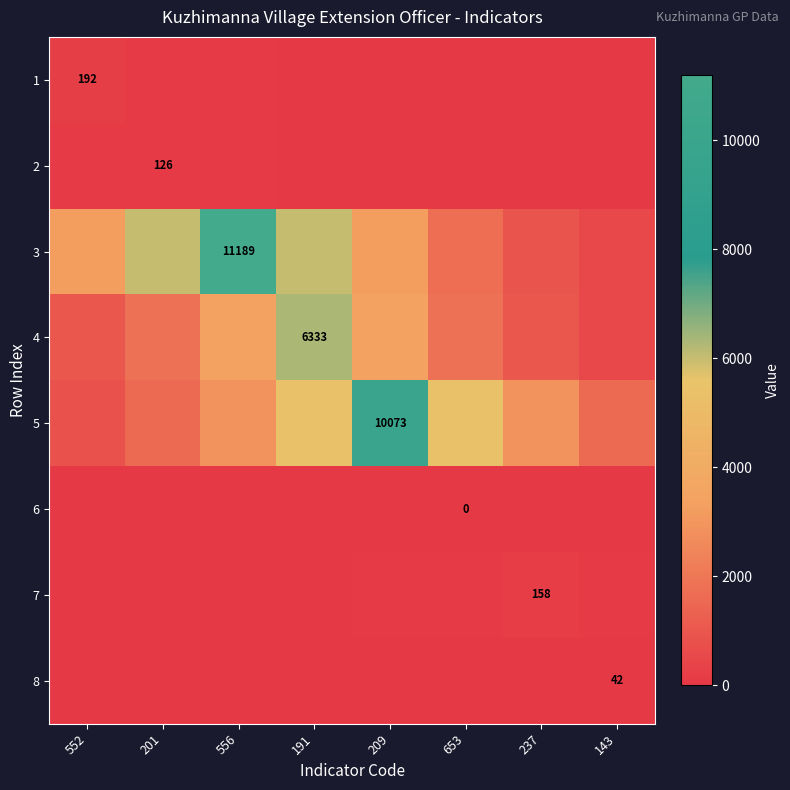

The value of 1 at 556 is 55.0. True or false?

True